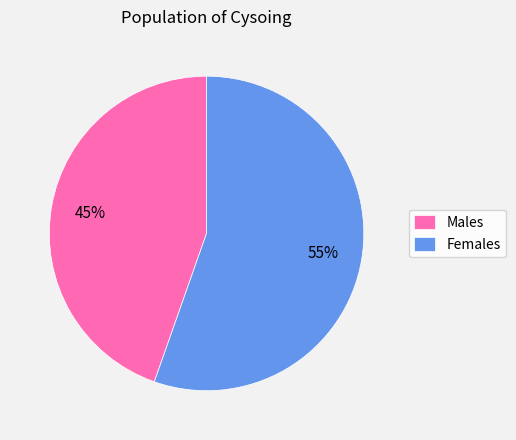

Count the number of slices in the pie.

2